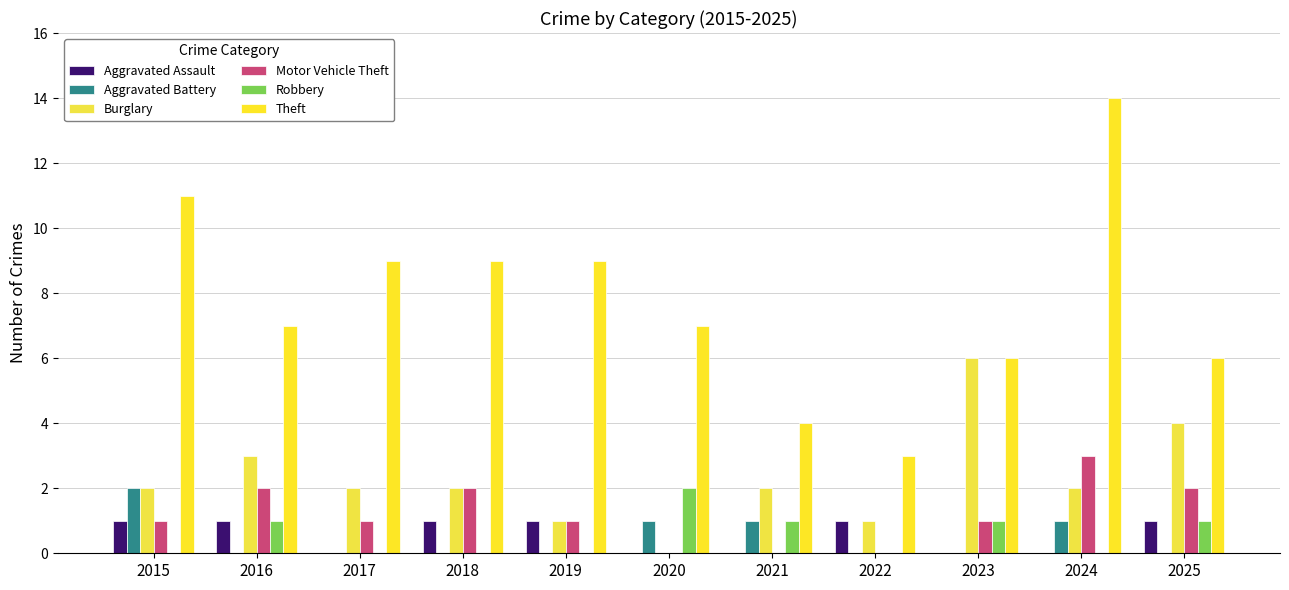

Rank the series by their maximum value, from highest to lowest.

Theft, Burglary, Motor Vehicle Theft, Aggravated Battery, Robbery, Aggravated Assault